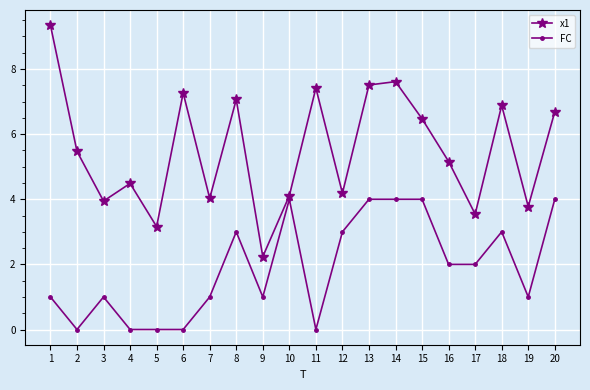

Which category has the highest value across all series?

1